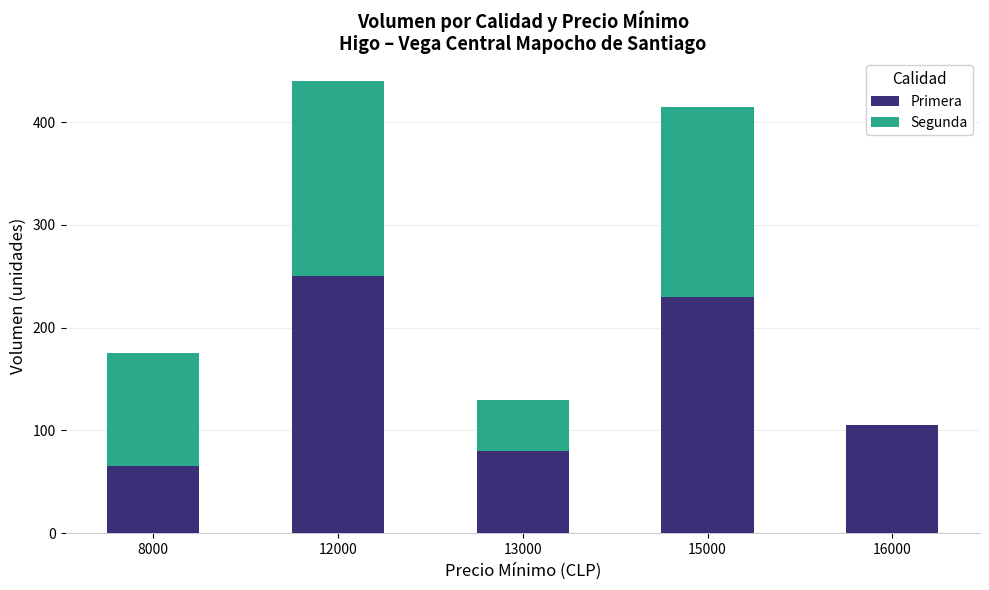

True or false: Primera has a value of 72 at 16000.

False